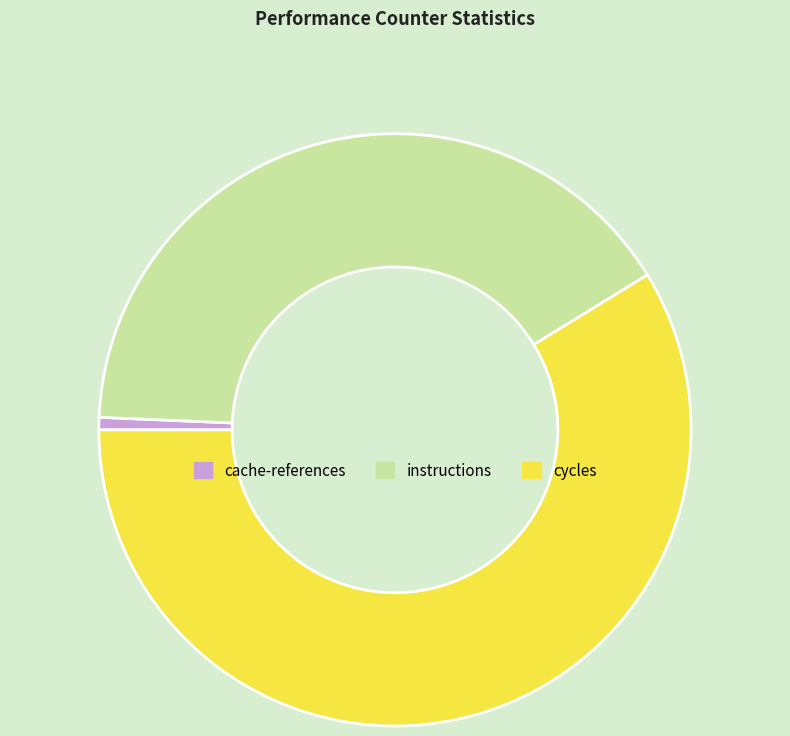

True or false: cycles accounts for 59% of the total.

True